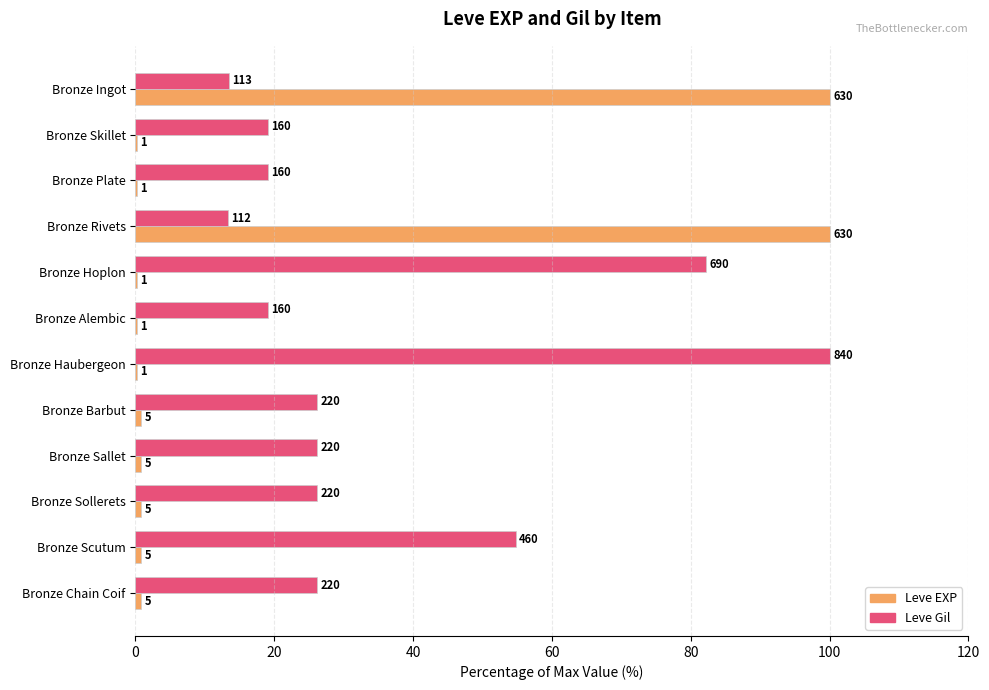

What position from the right is Bronze Sollerets?

3